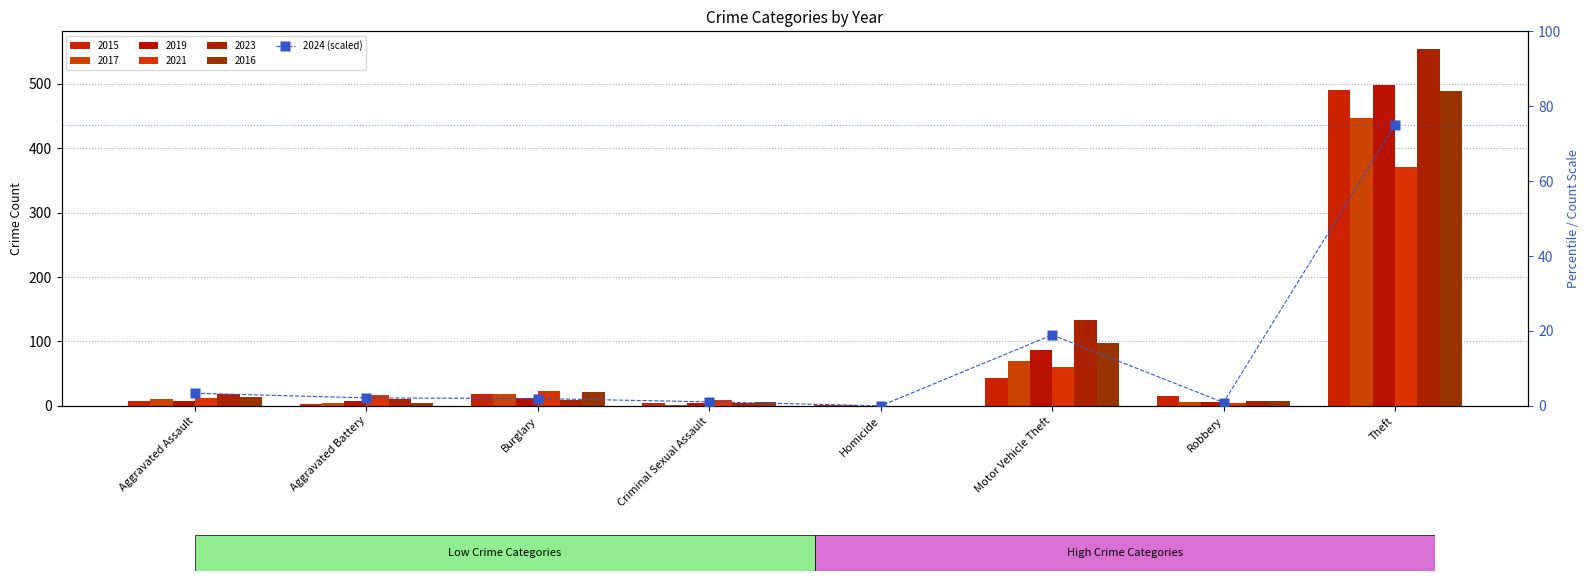

Is it true that the value at Homicide is 49.7?

False